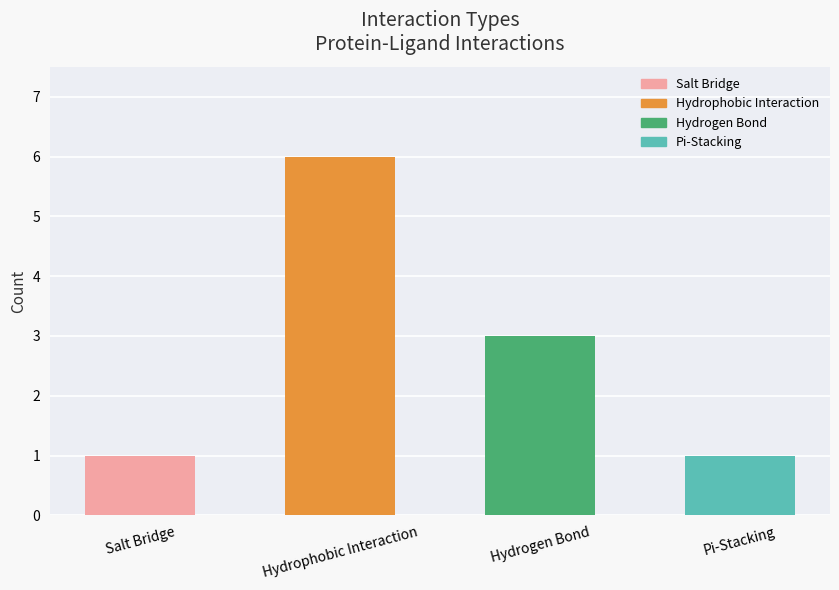

What position from the right is Hydrogen Bond?

2